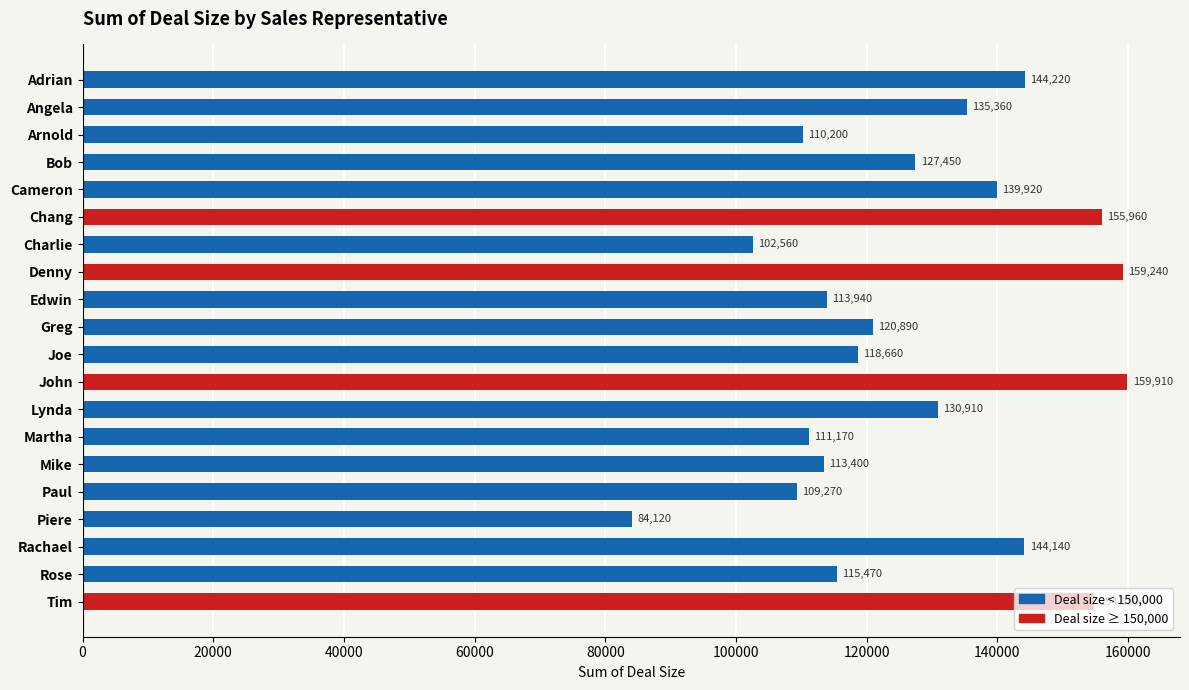

What is the ratio of the value at Martha to the value at Charlie?

1.1